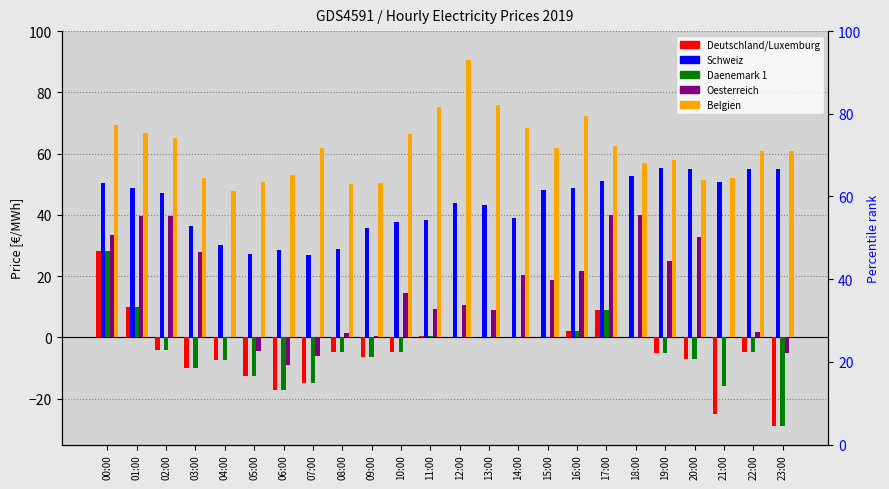

What is the difference between the maximum and minimum values in the Schweiz series?

28.3